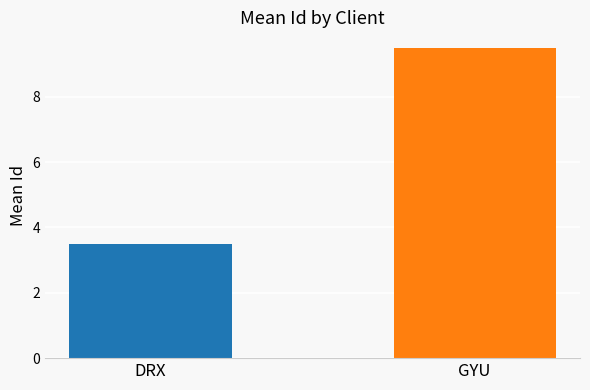

What is the smallest value displayed?

3.5